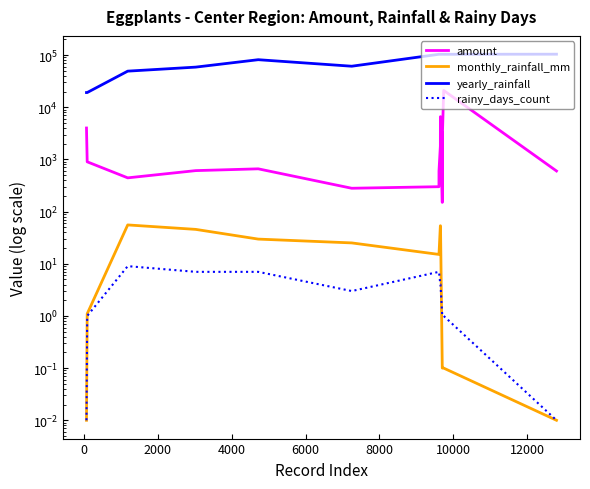

What is the value of the yearly_rainfall point at the 3rd from the left?

49200.0